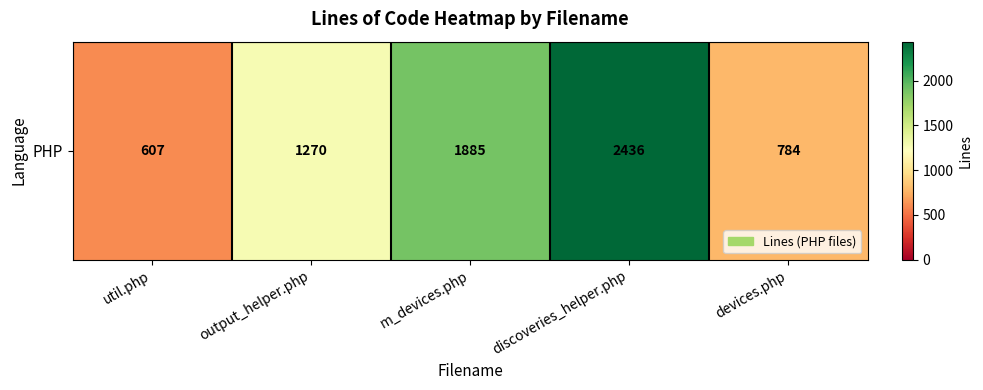

Where is the data nearest to the value 1521?

output_helper.php